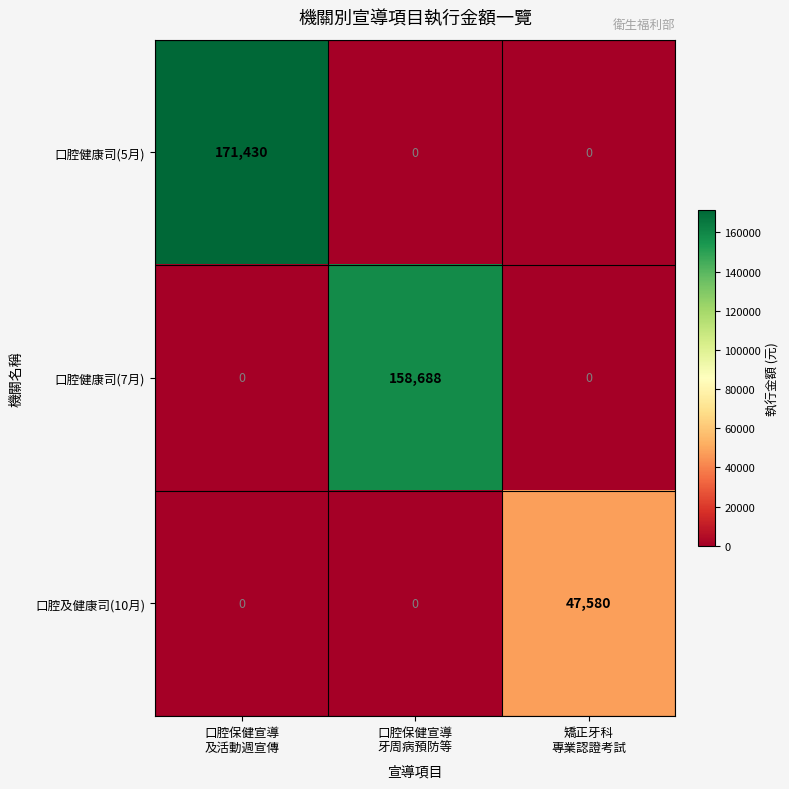

At how many categories does at least one series exceed 126436?

2